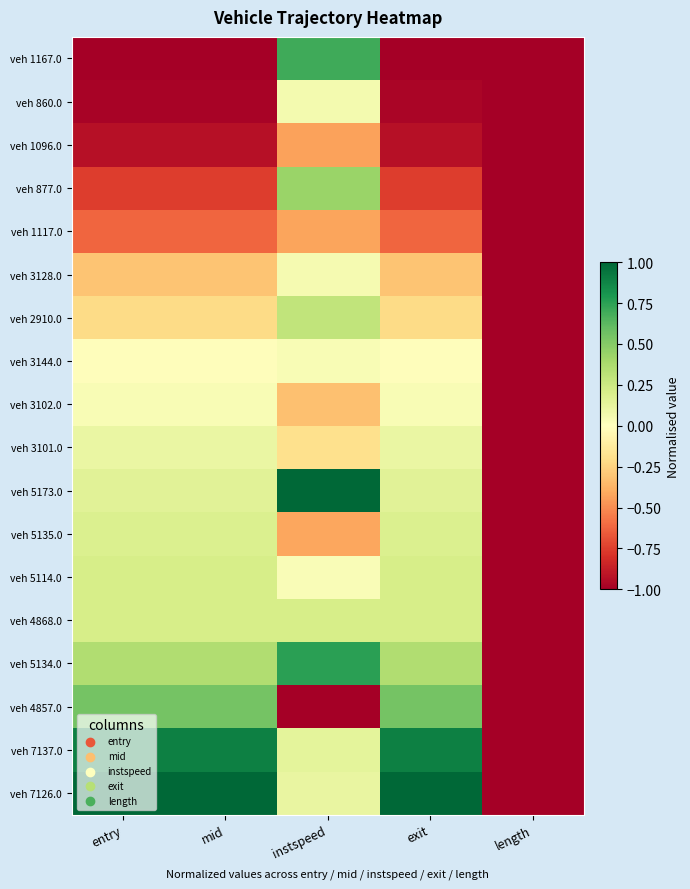

What is the maximum value shown in the chart?

1.0